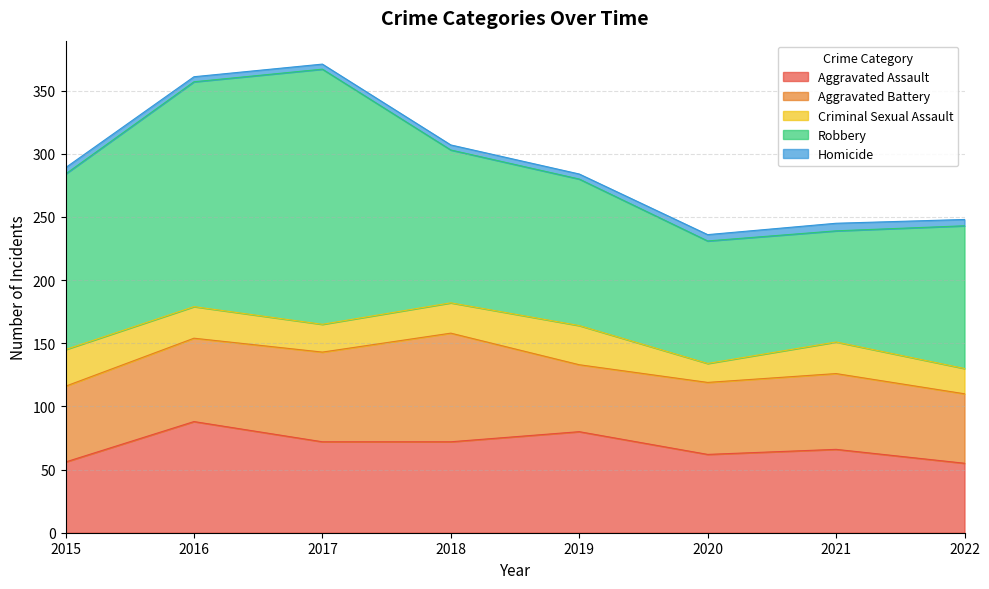

What is the difference between the second highest and second lowest values in the Aggravated Battery series?

16